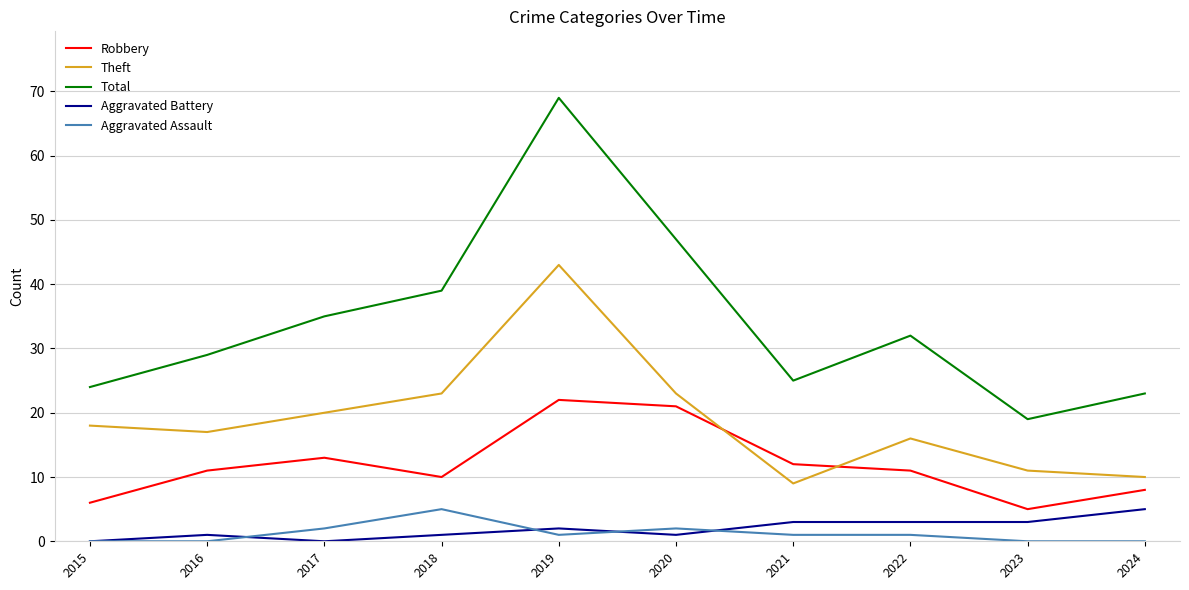

Where is Total nearest to the value 44?

2020